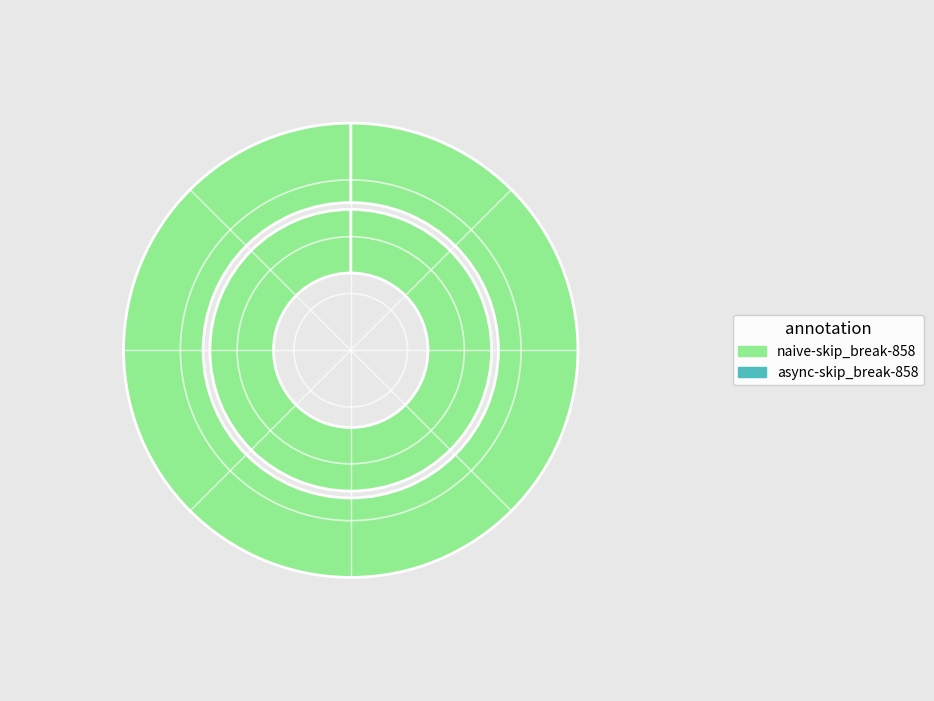

What is the majority slice?

naive-skip_break-858